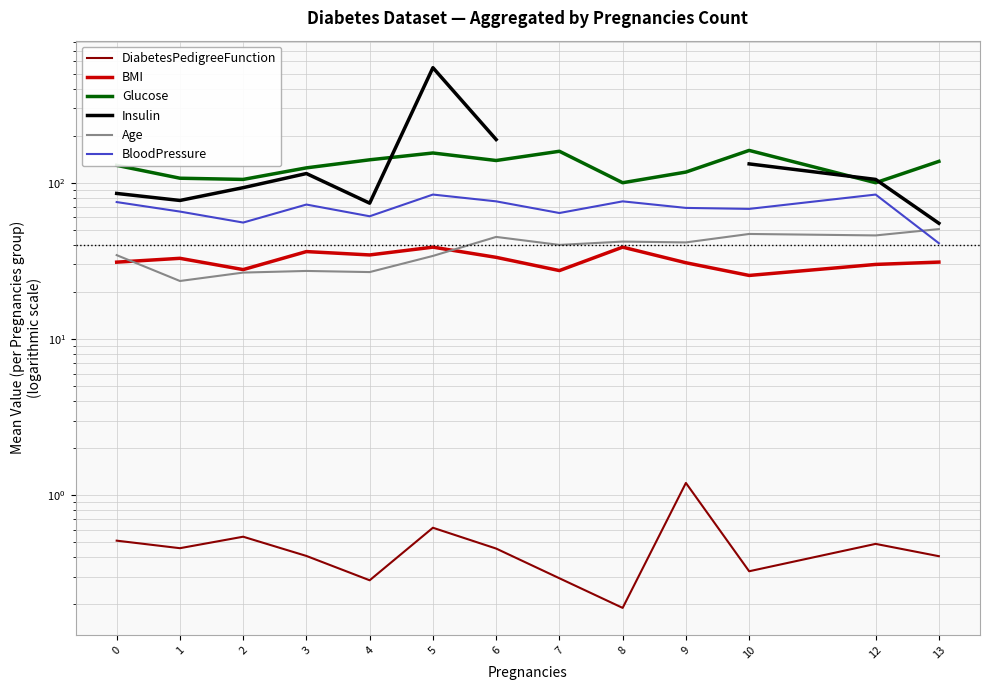

What is the difference between the highest and lowest values at 2?

104.5